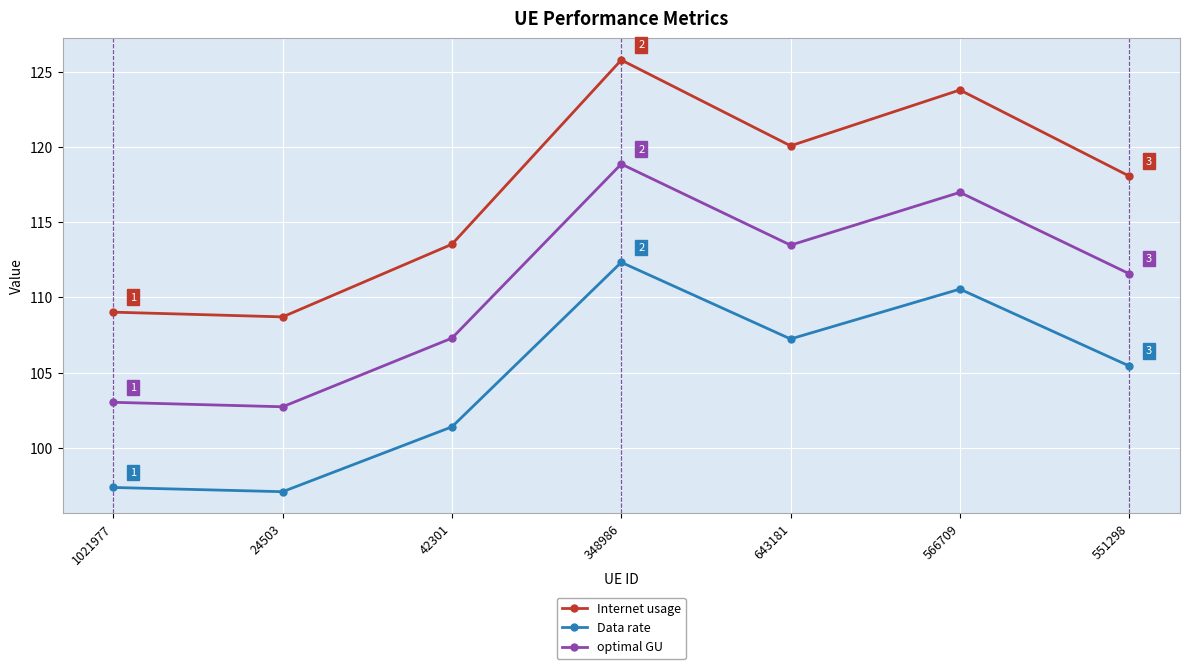

At which category does the chart reach its peak across all series?

348986